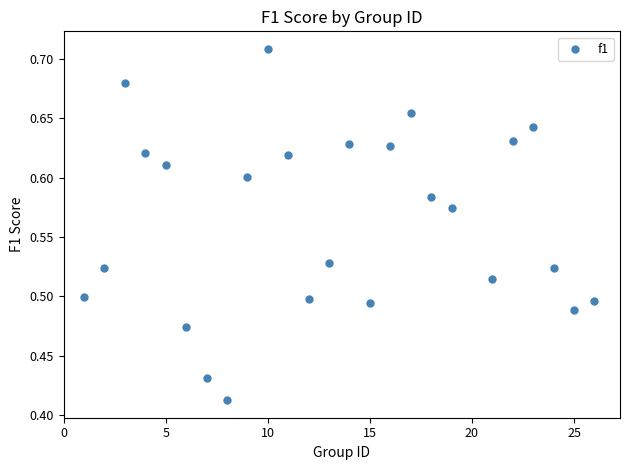

What is the range of Y values (max minus min)?

0.3